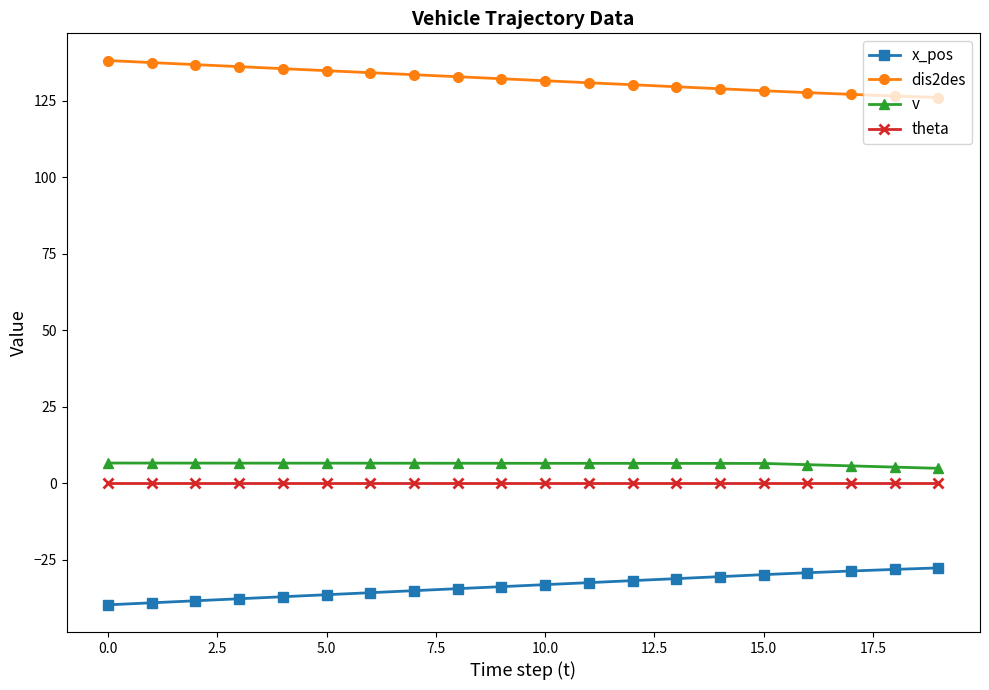

Does the chart have visible grid lines?

No